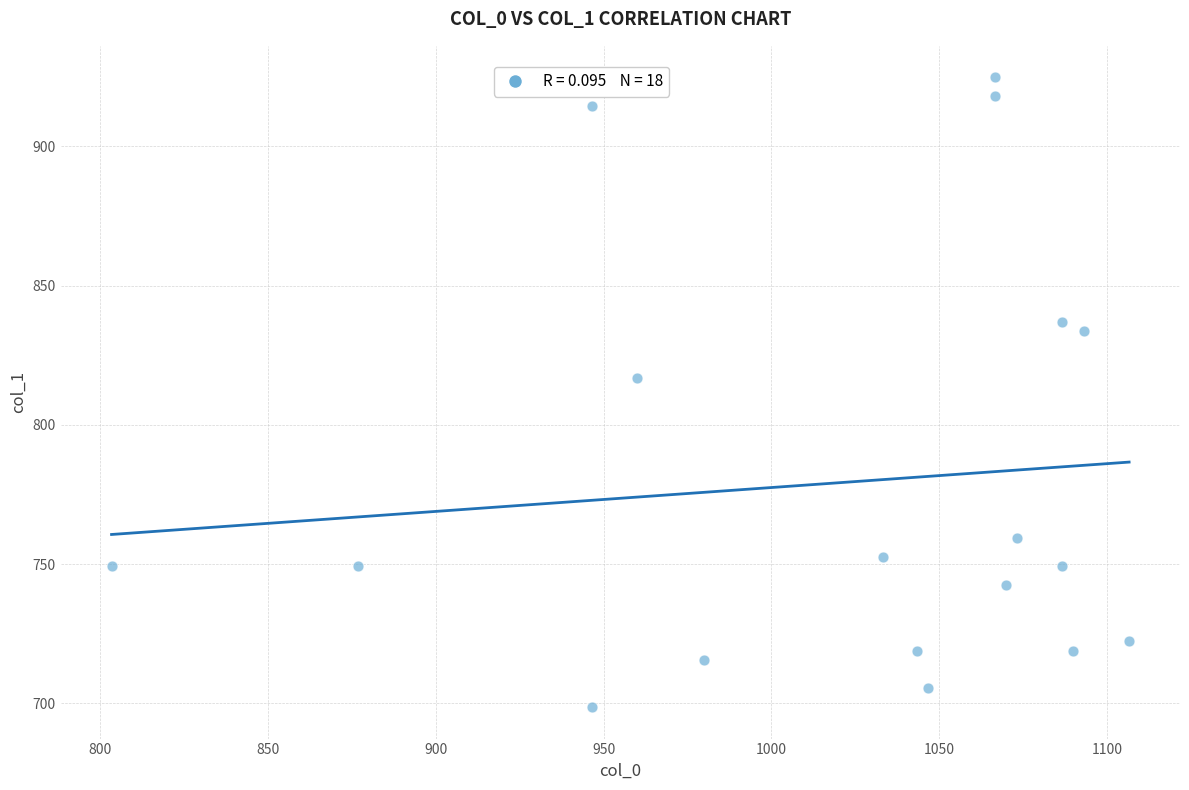

What Y value in the scatter plot is closest to 811?

816.8